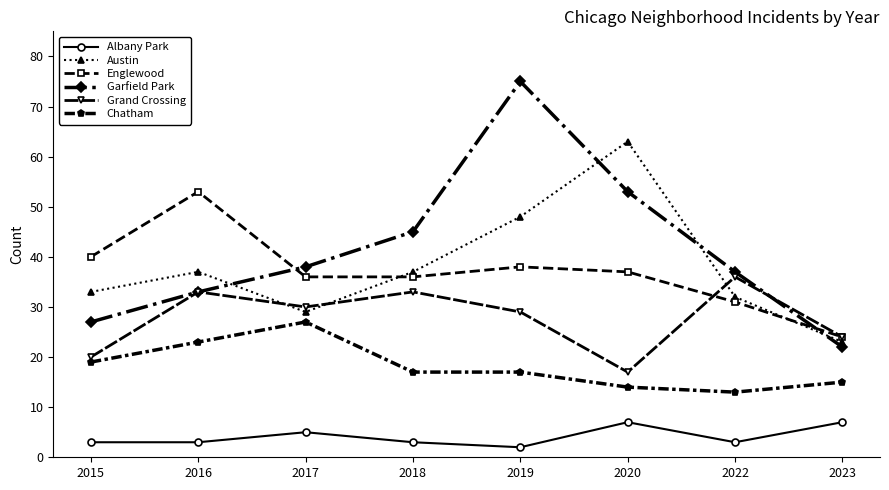

Which series has the largest range (max minus min)?

Garfield Park